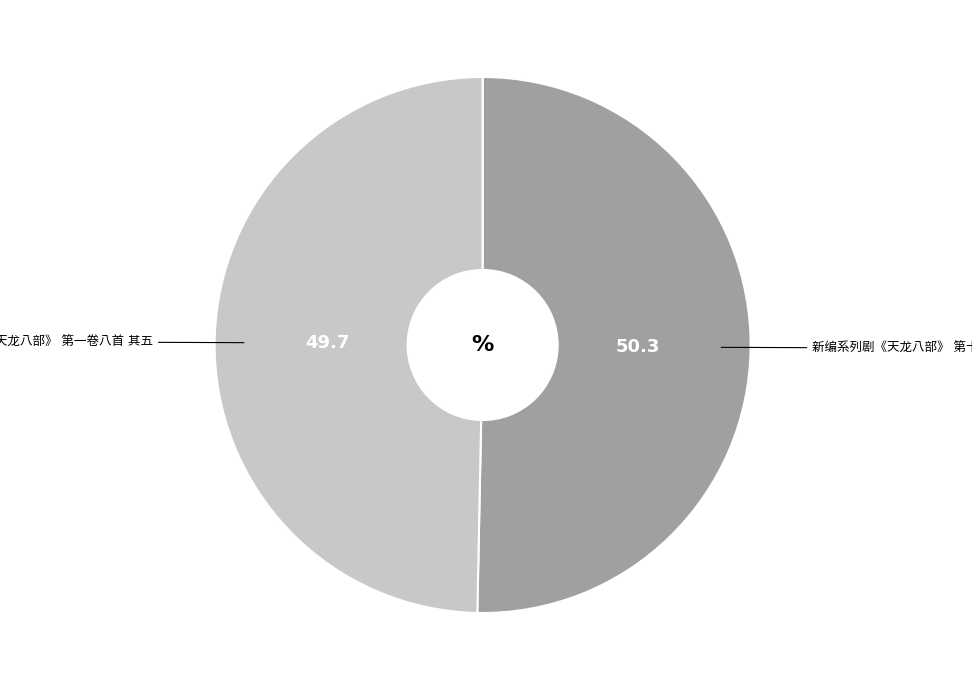

Is there a majority slice in this chart?

Yes